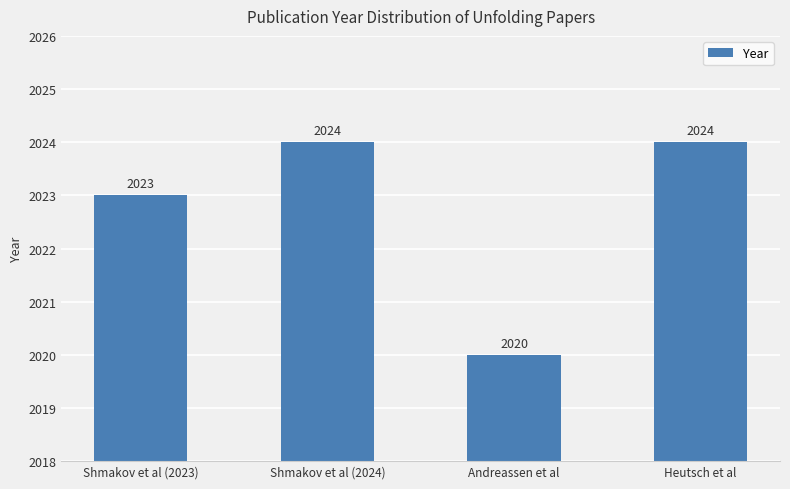

What value does the data have at Andreassen et al?

2020